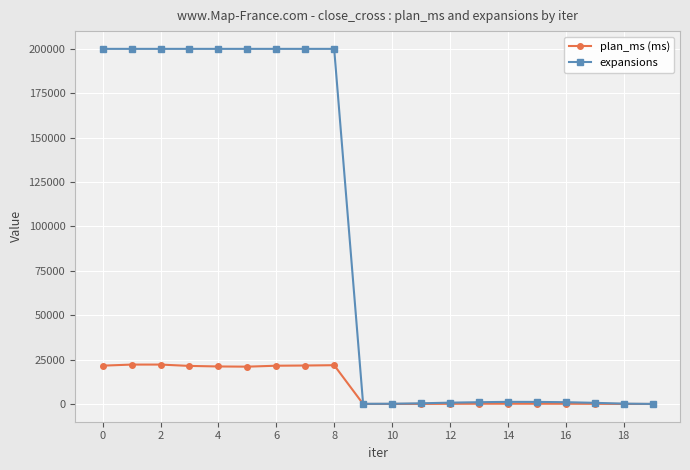

Is this an area chart (filled region under the line)?

No